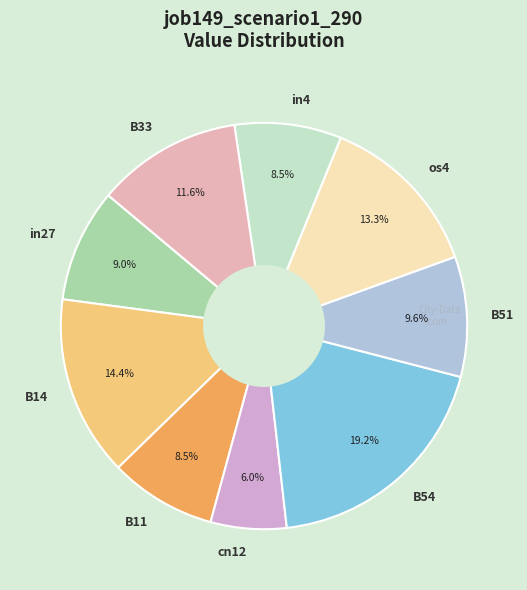

How many segments does this pie chart have?

9